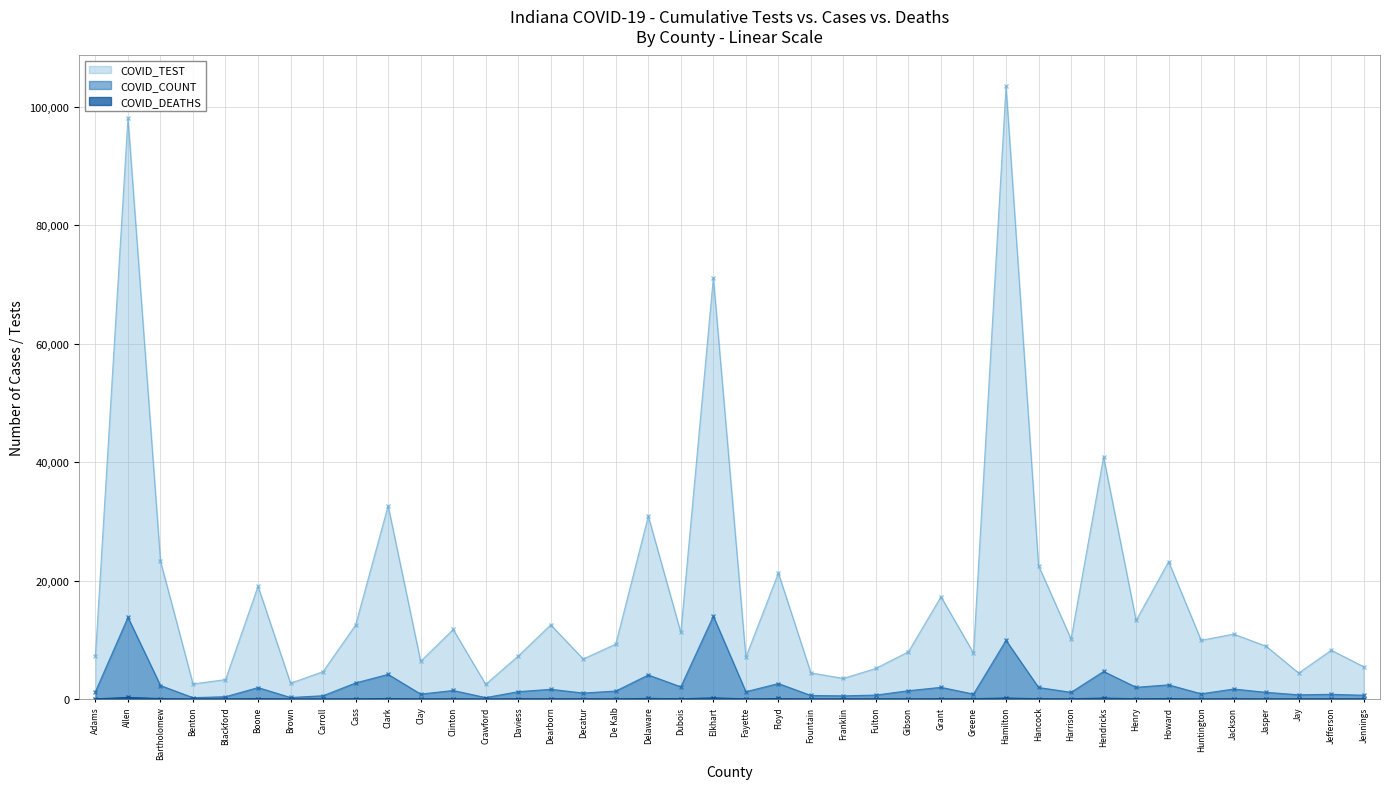

Is it true that COVID_TEST equals 2469 at Crawford?

True